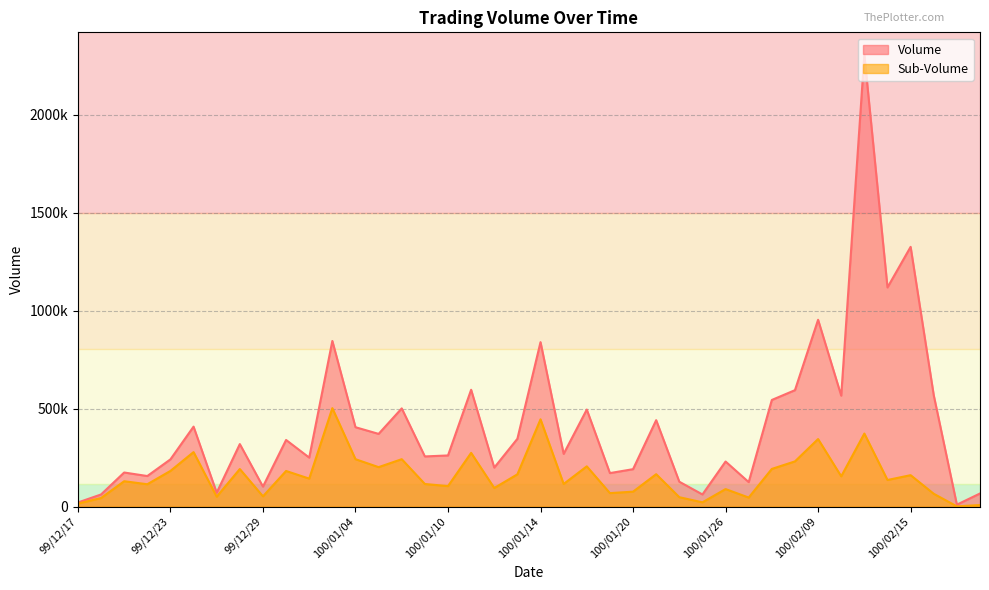

Which series has the largest range (max minus min)?

Volume